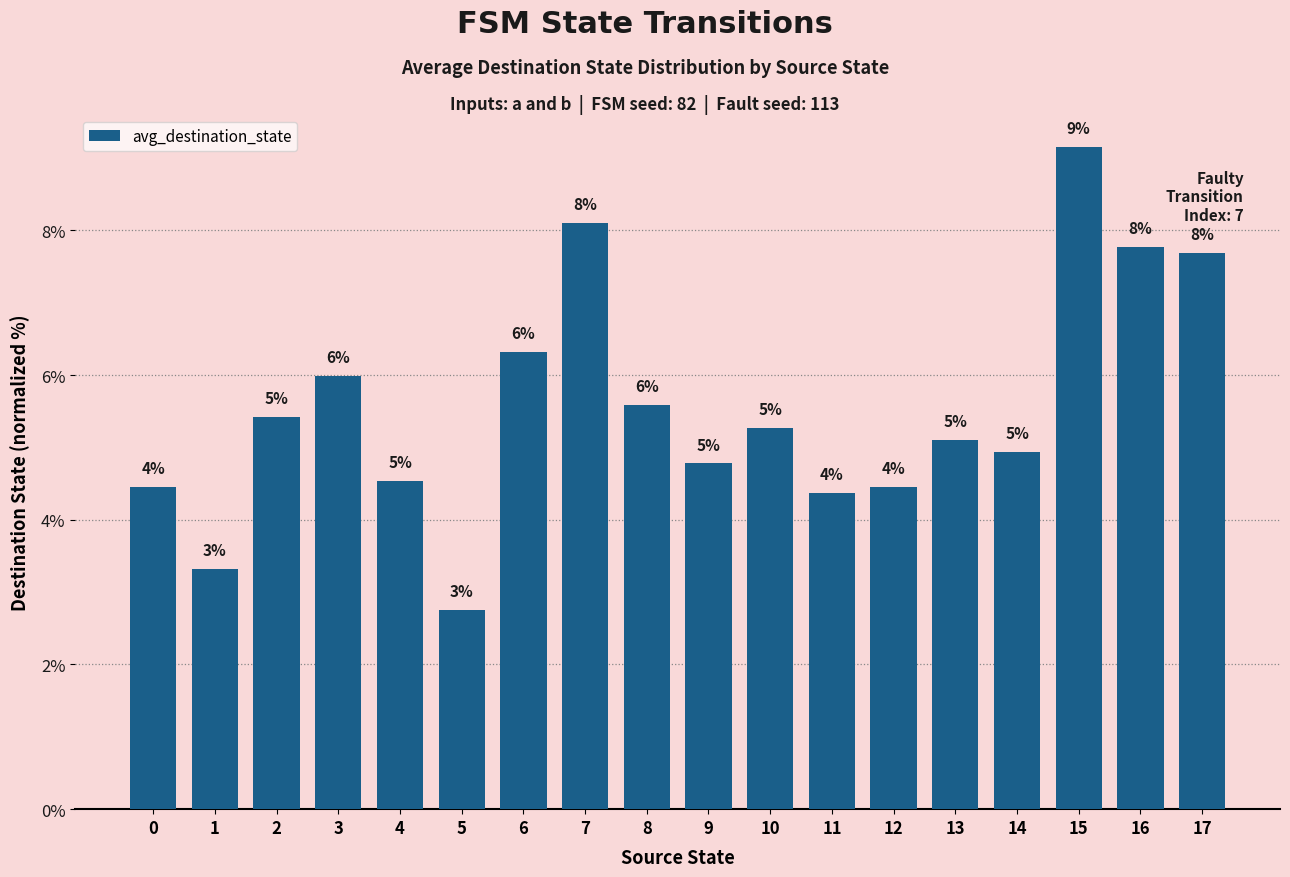

Is it true that the value at 5 is 2.8?

True